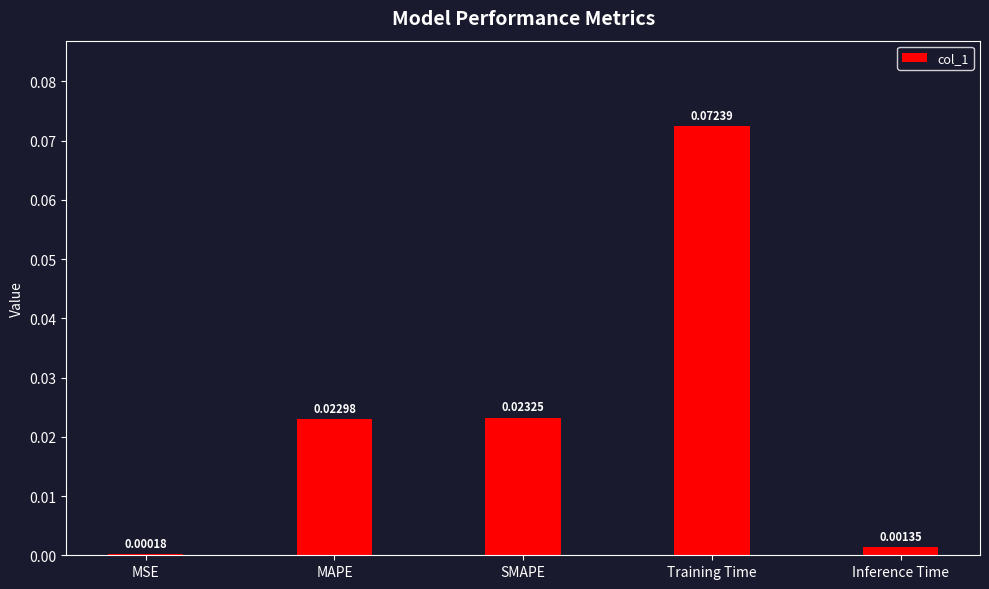

How many categories are shown in the chart?

5